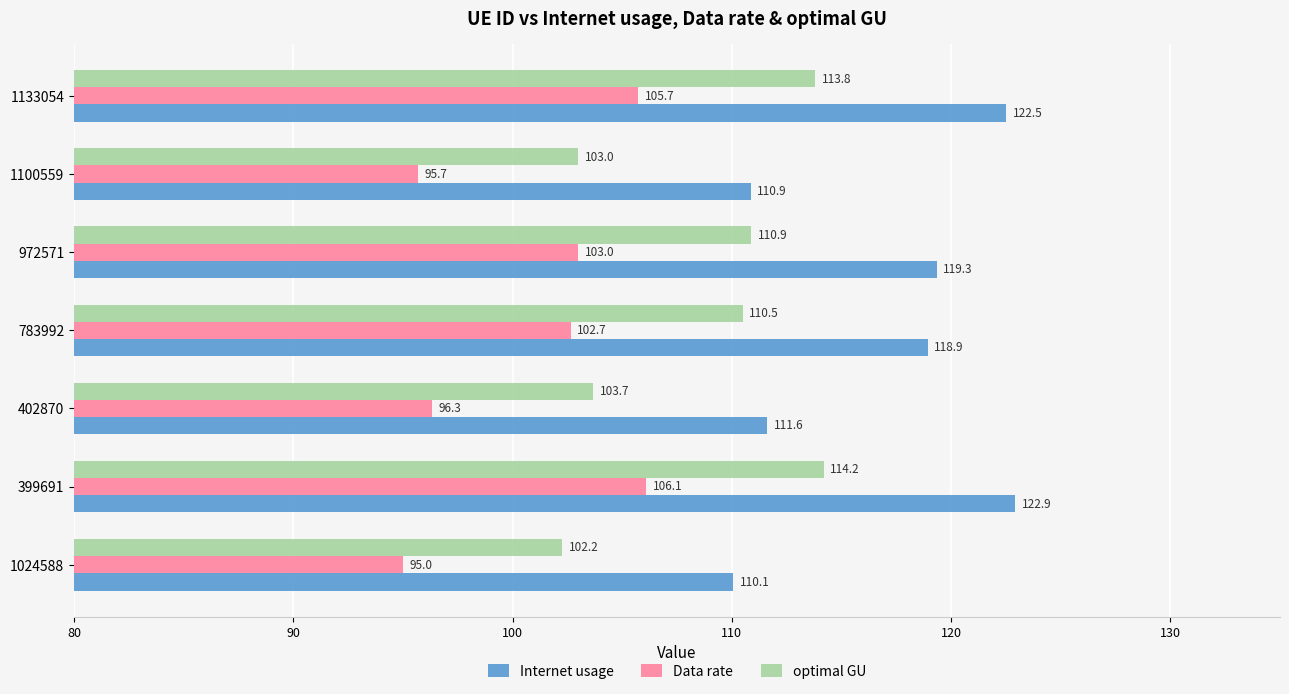

At which label does Data rate reach its minimum?

1024588